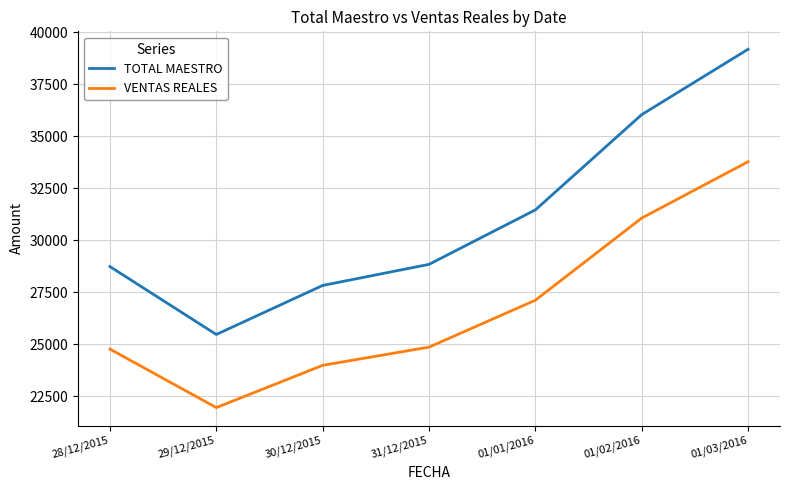

Where is VENTAS REALES nearest to the value 27862?

01/01/2016